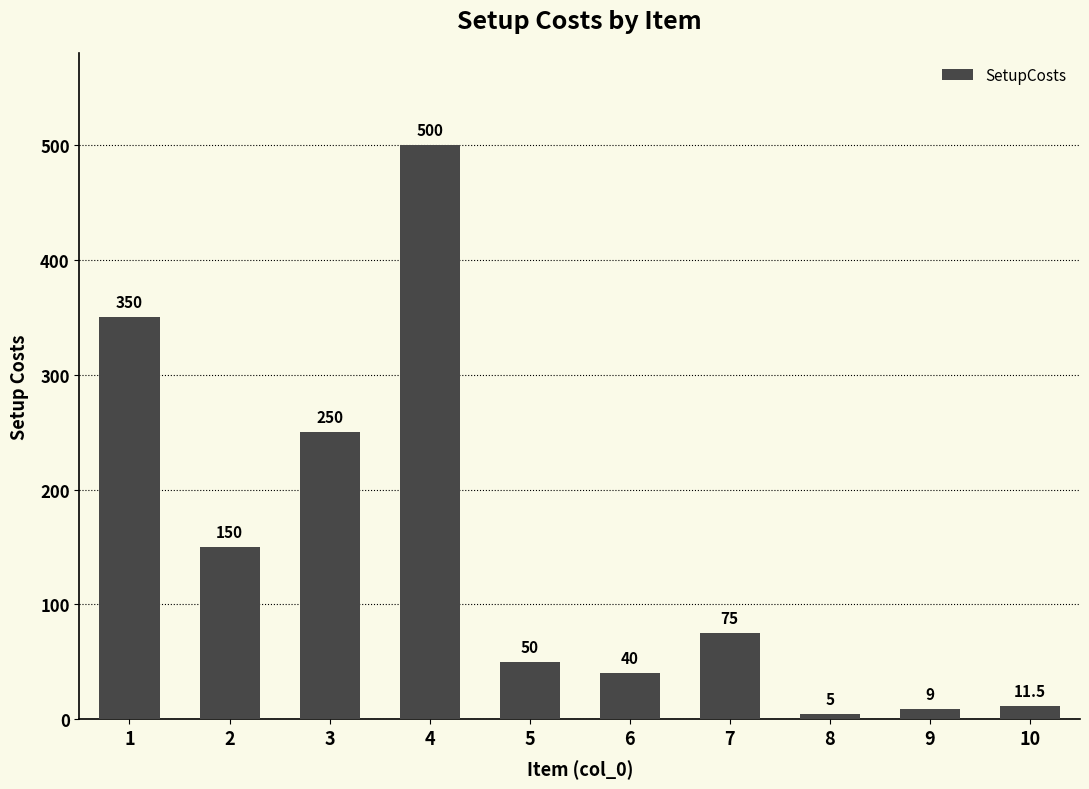

What is the change in value from 1 to 10?

-338.5